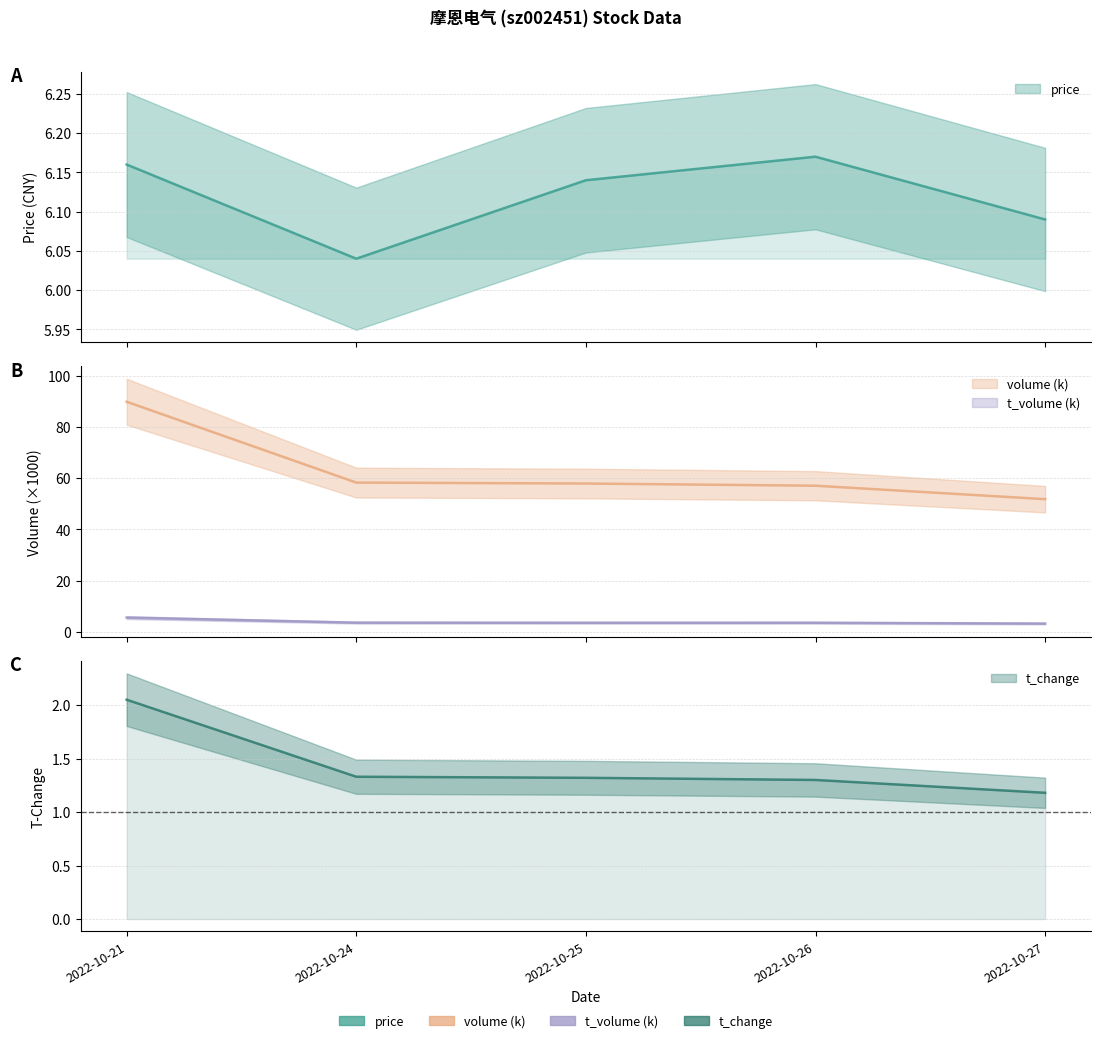

What is the sum of the t_volume values at 2022-10-26 and 2022-10-27?

6.7